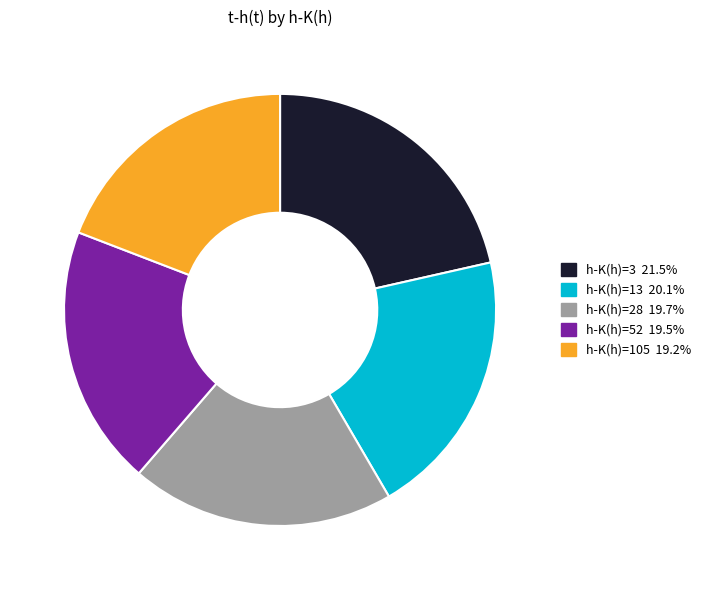

Does any single category account for the majority?

No